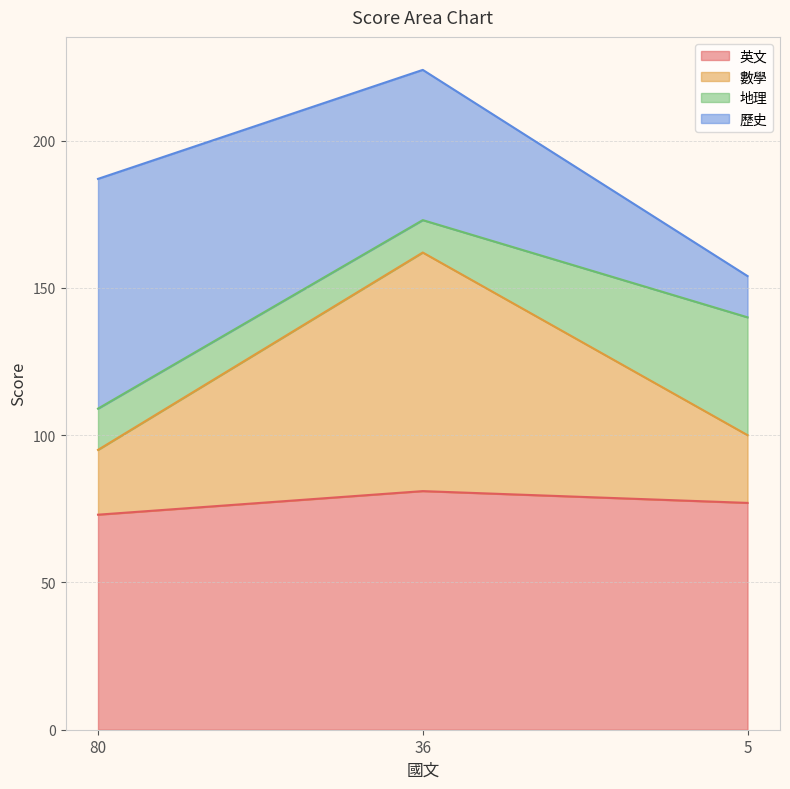

Is it true that 英文 equals 36 at 36?

False